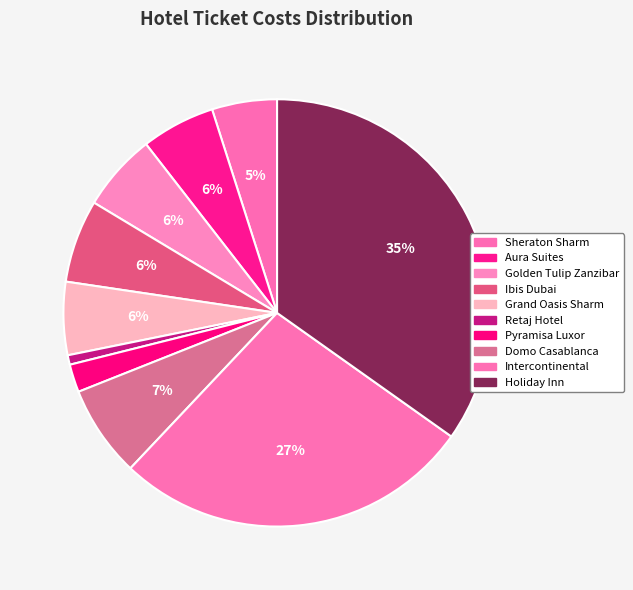

How many slices are in this pie chart?

10